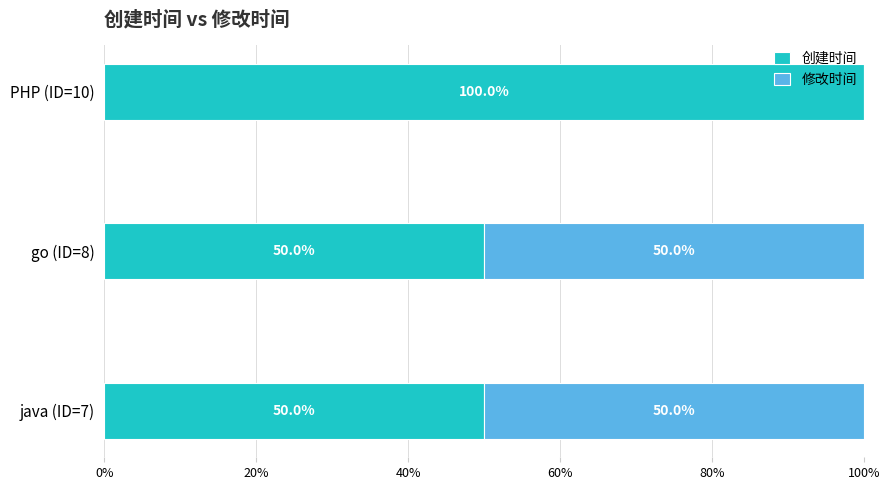

At which label does 创建时间 reach its peak?

PHP (ID=10)